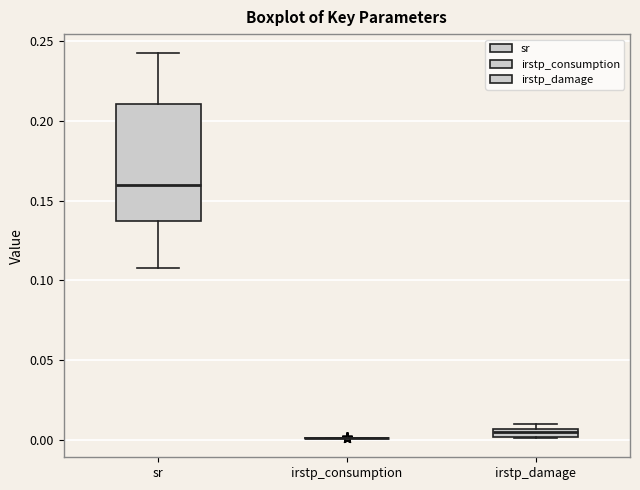

Which box is the tallest, from its lower edge to its upper edge?

sr